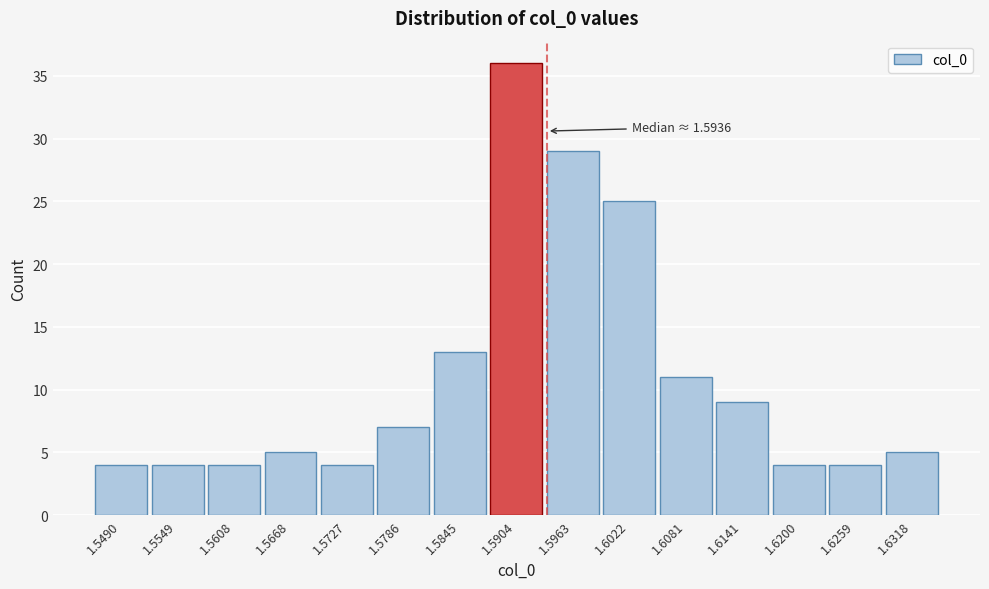

Over which range of the x-axis is the bar tallest?

1.587 to 1.593